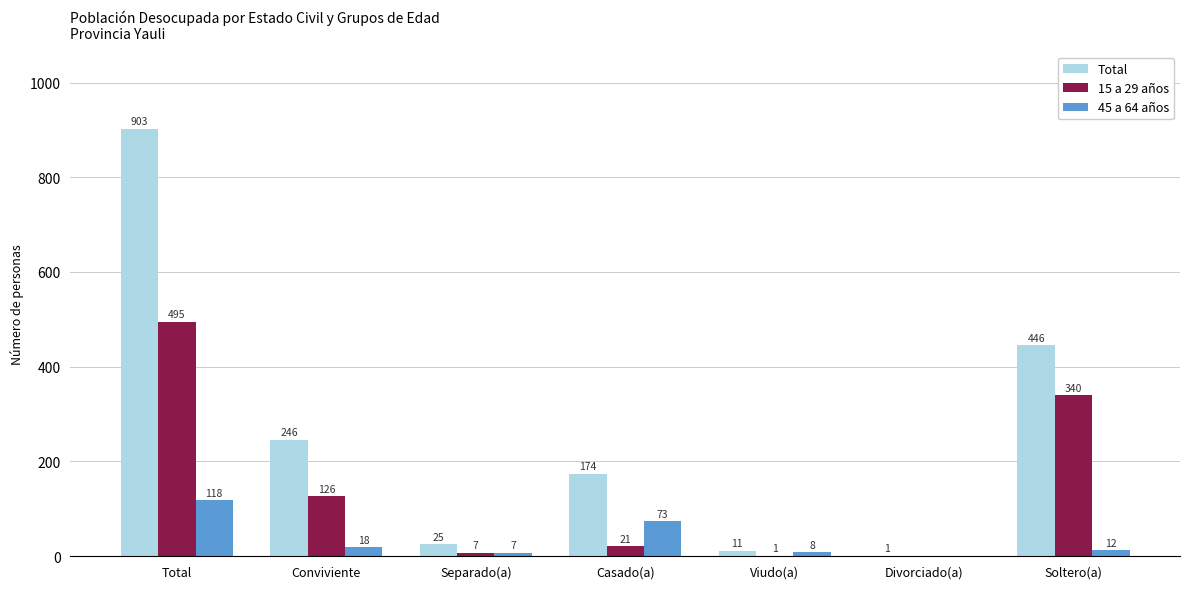

At which category does the chart reach its peak across all series?

Total